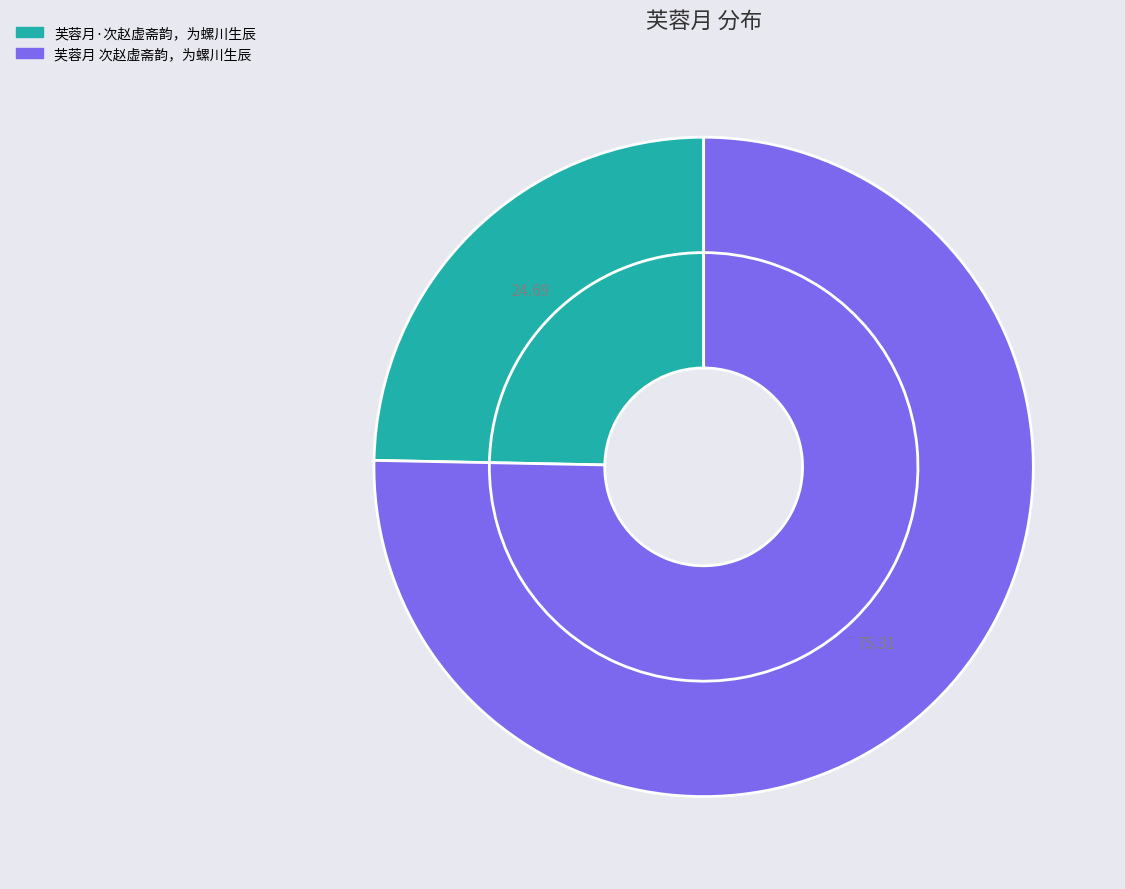

Which slice is the largest?

芙蓉月 次赵虚斋韵，为螺川生辰